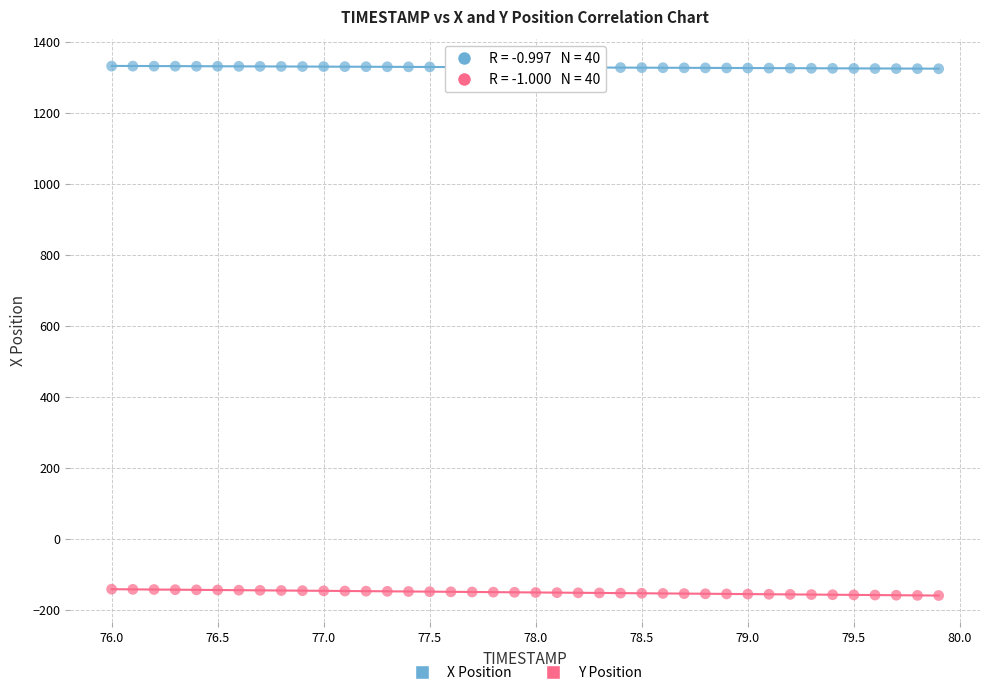

Across all data points, what is the range of X values (max minus min)?

3.9